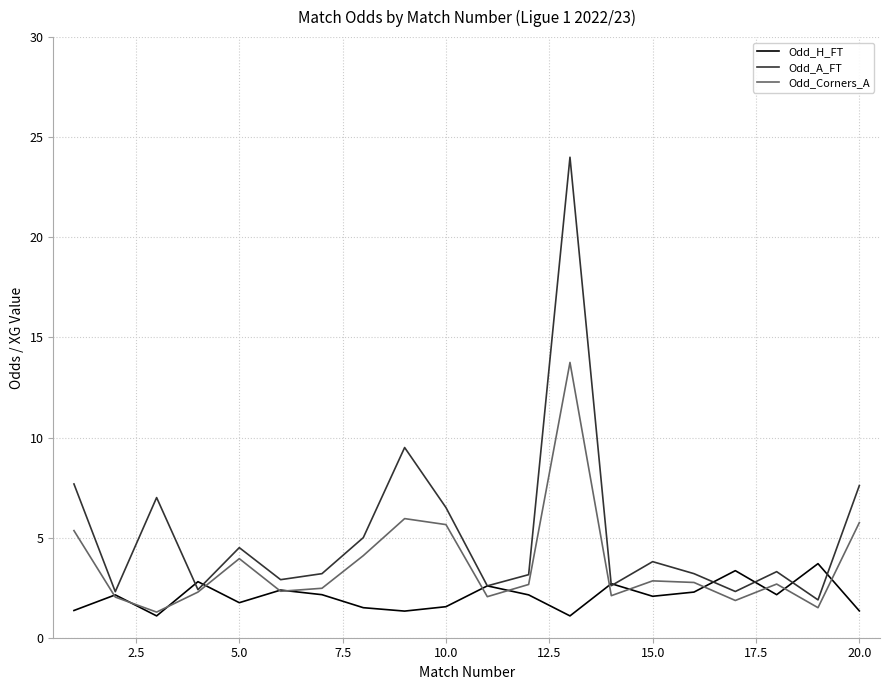

Rank the series by their maximum value, from lowest to highest.

Odd_H_FT, Odd_Corners_A, Odd_A_FT